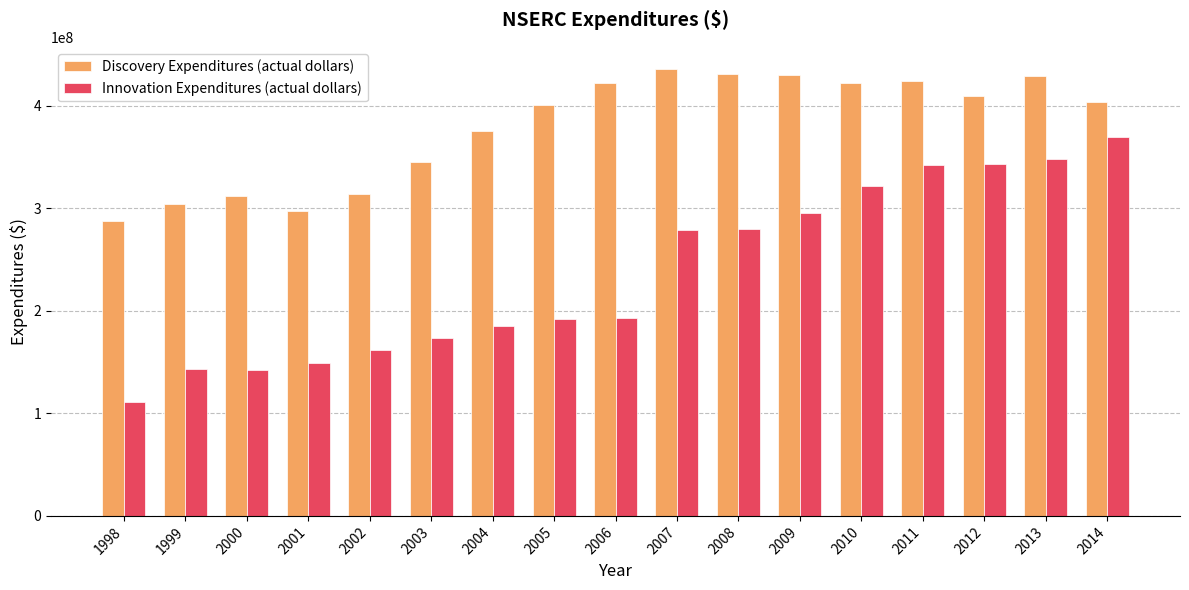

Rank the series at 2012 from lowest to highest value.

Innovation Expenditures (actual dollars), Discovery Expenditures (actual dollars)